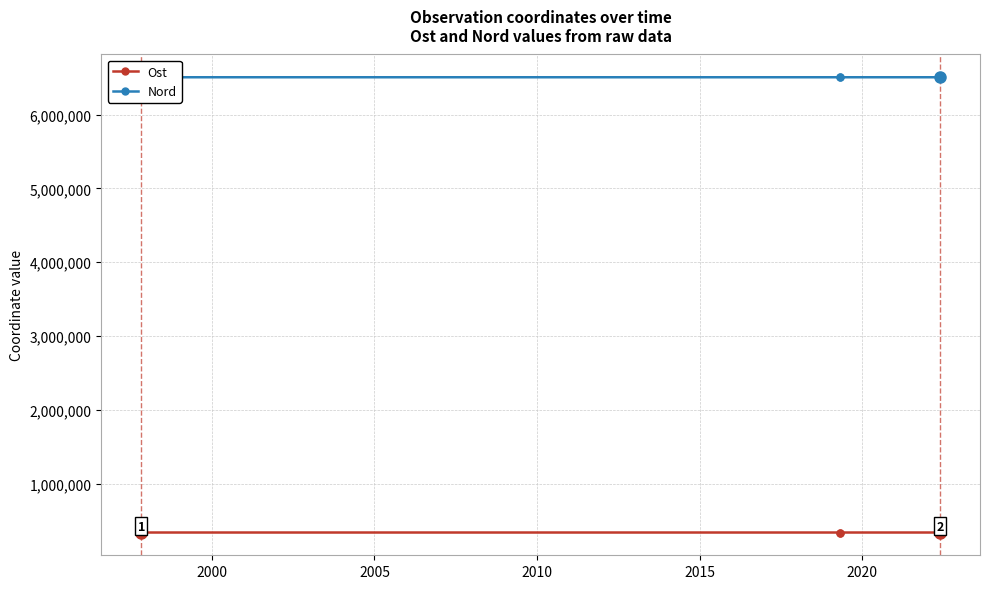

Does the chart display data point markers on the line(s)?

Yes